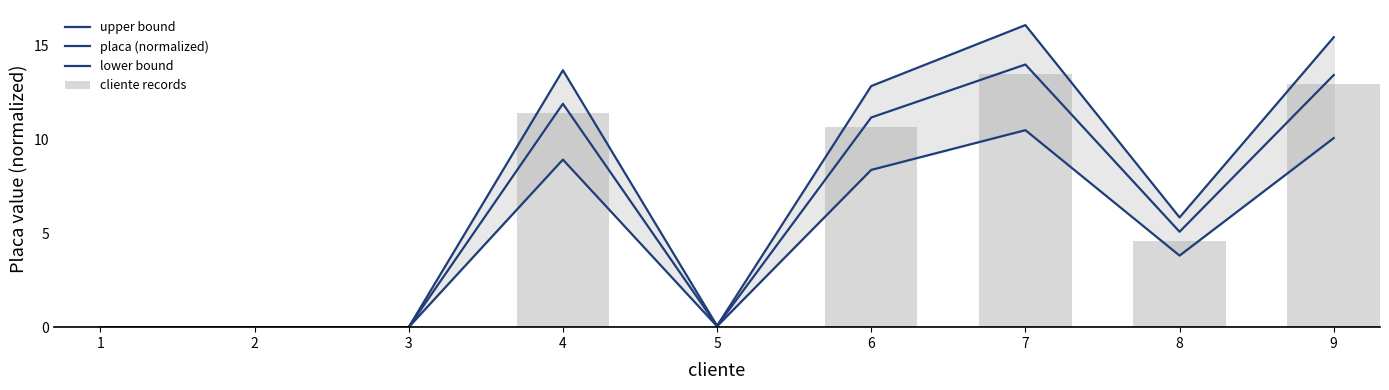

The lower bound series shows -5.9 at 1. True or false?

False